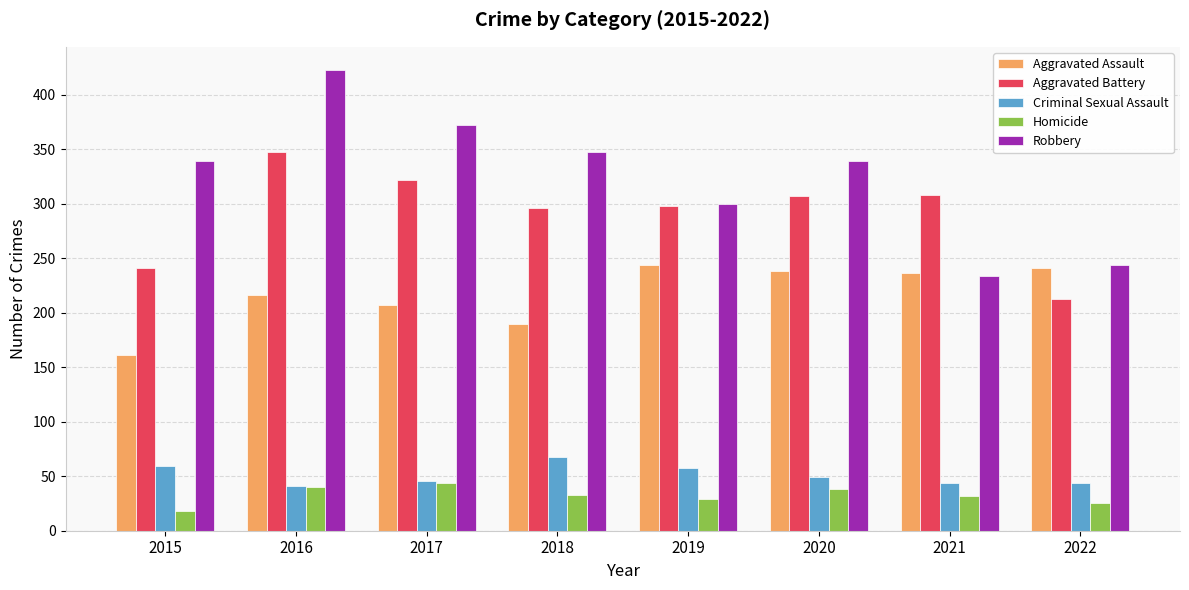

Rank the series by their maximum value, from highest to lowest.

Robbery, Aggravated Battery, Aggravated Assault, Criminal Sexual Assault, Homicide